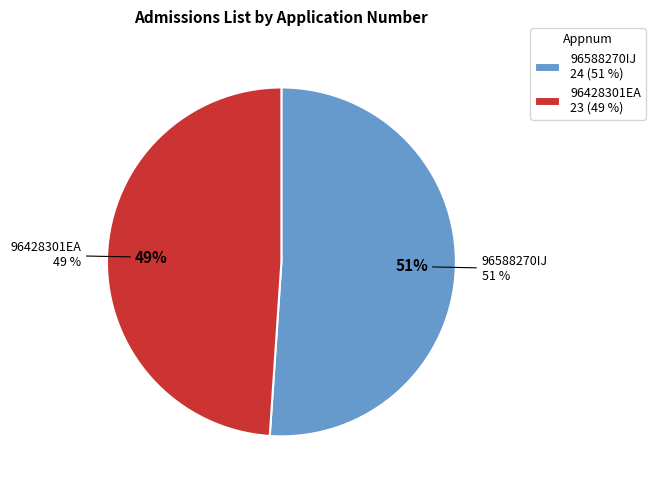

To the nearest percent, what is the combined percentage of 96588270IJ and 96428301EA?

100%